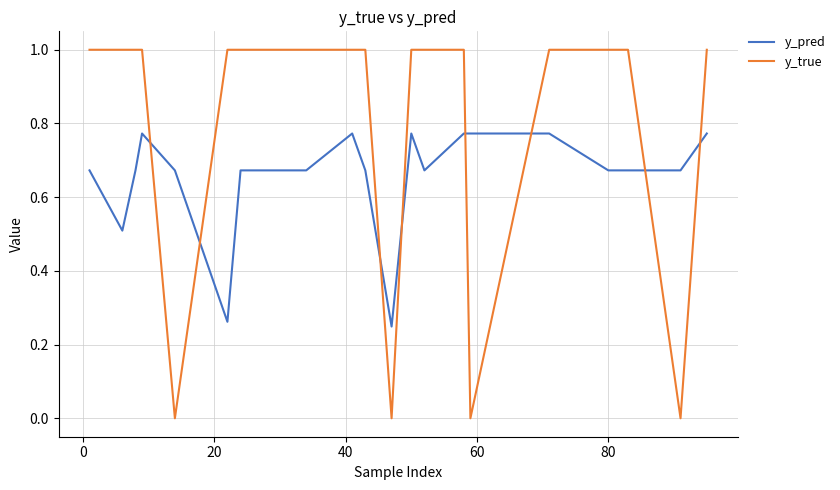

Which series has the largest total across all categories?

y_true